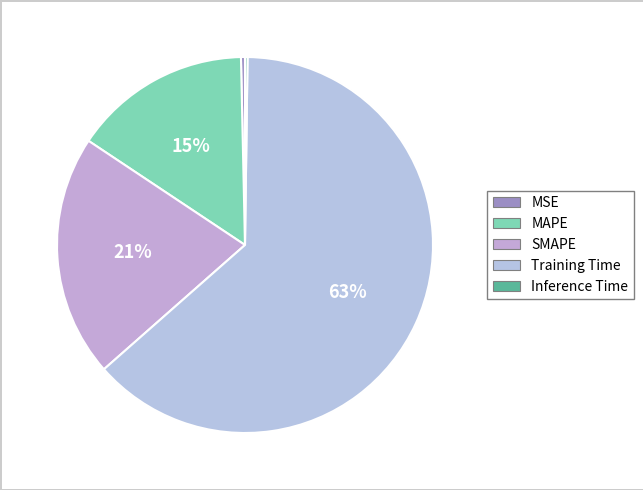

Combined, do Inference Time and MSE account for over 50%?

No